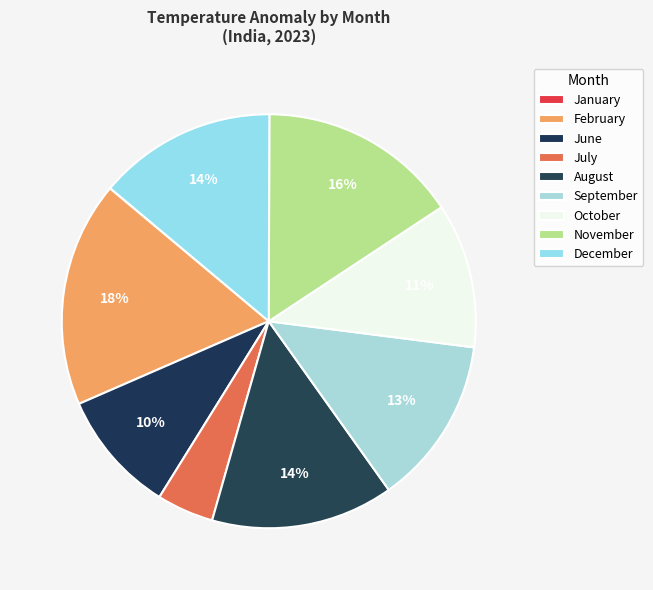

Is there any slice that represents more than half of the pie?

No